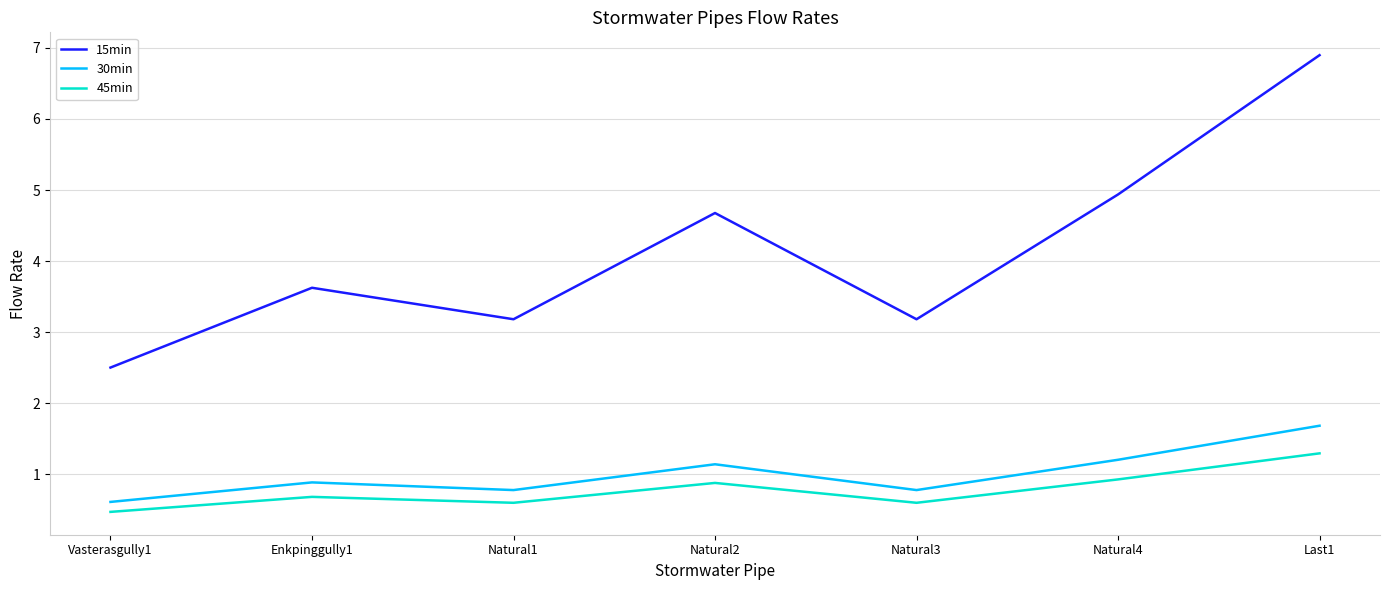

At which category is the sum across all series the highest?

Last1